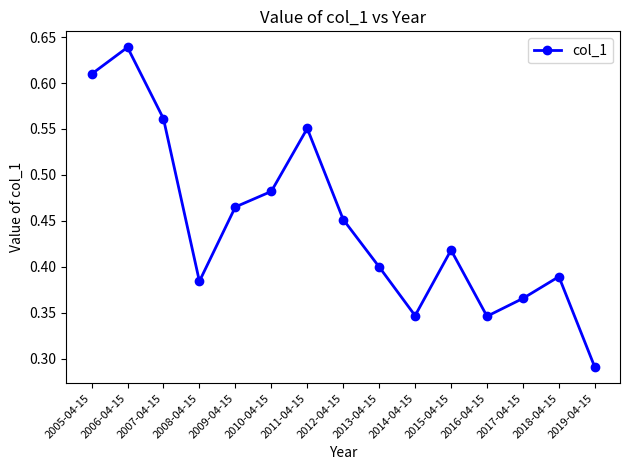

The value at 2015-04-15 is 0.7. True or false?

False